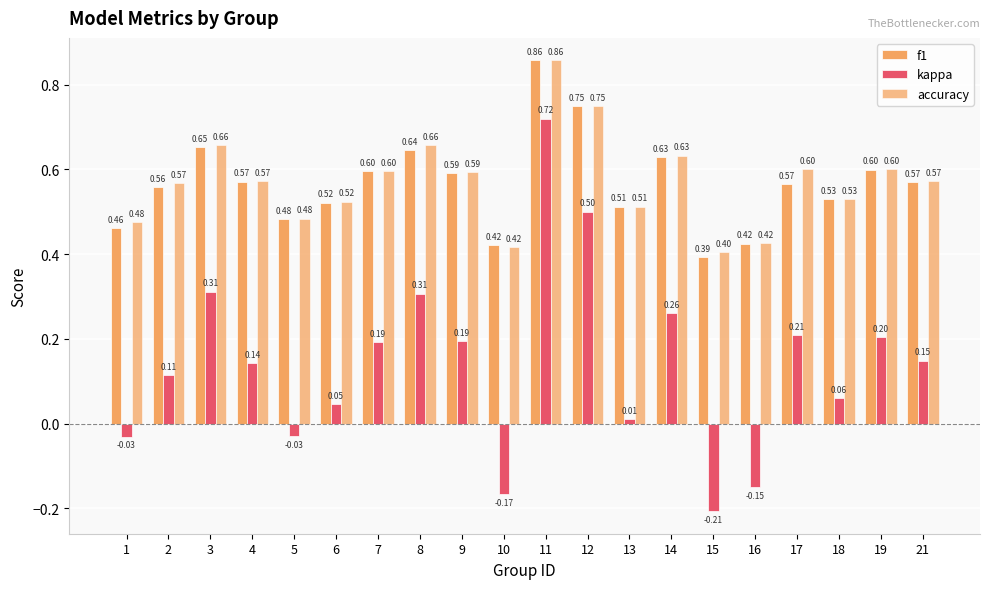

Reading right to left, extract all data points from this chart.

f1: 21=0.6	19=0.6	18=0.5	17=0.6	16=0.4	15=0.4	14=0.6	13=0.5	12=0.7	11=0.9	10=0.4	9=0.6	8=0.6	7=0.6	6=0.5	5=0.5	4=0.6	3=0.7	2=0.6	1=0.5
kappa: 21=0.1	19=0.2	18=0.1	17=0.2	16=-0.1	15=-0.2	14=0.3	13=0.0	12=0.5	11=0.7	10=-0.2	9=0.2	8=0.3	7=0.2	6=0.0	5=-0.0	4=0.1	3=0.3	2=0.1	1=-0.0
accuracy: 21=0.6	19=0.6	18=0.5	17=0.6	16=0.4	15=0.4	14=0.6	13=0.5	12=0.8	11=0.9	10=0.4	9=0.6	8=0.7	7=0.6	6=0.5	5=0.5	4=0.6	3=0.7	2=0.6	1=0.5